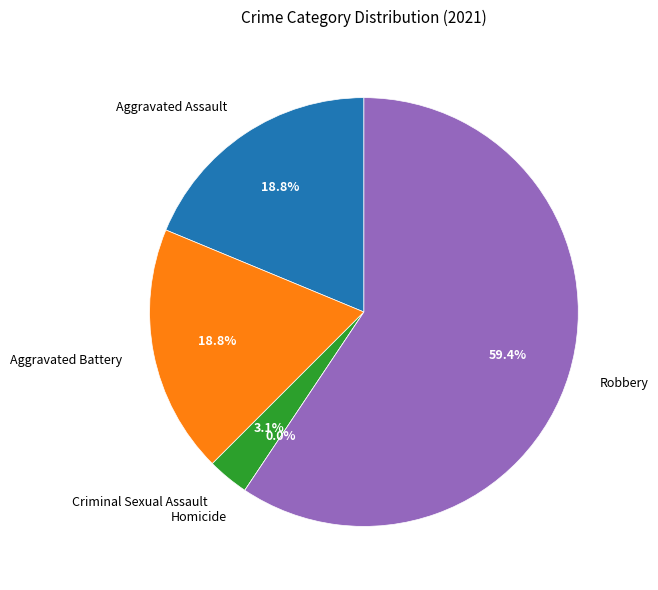

Does Robbery represent more than half of the total?

Yes